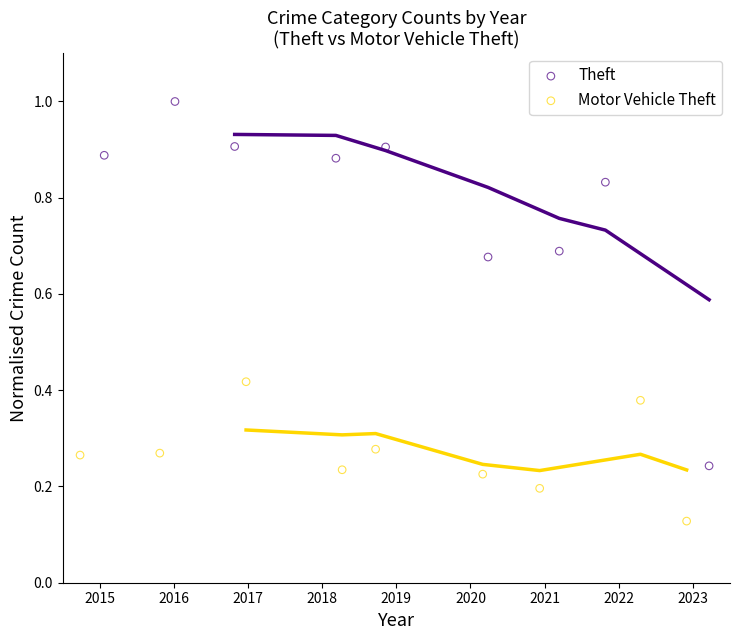

Which series reaches the maximum Y coordinate?

Theft